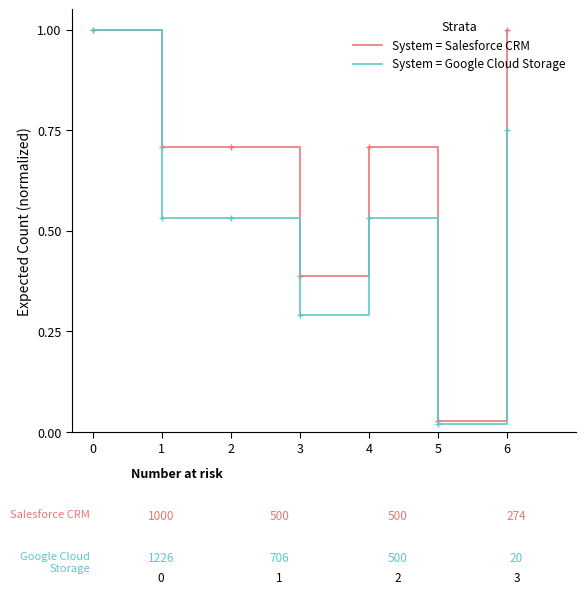

List the series in order of their overall mean, lowest first.

System = Google Cloud Storage, System = Salesforce CRM